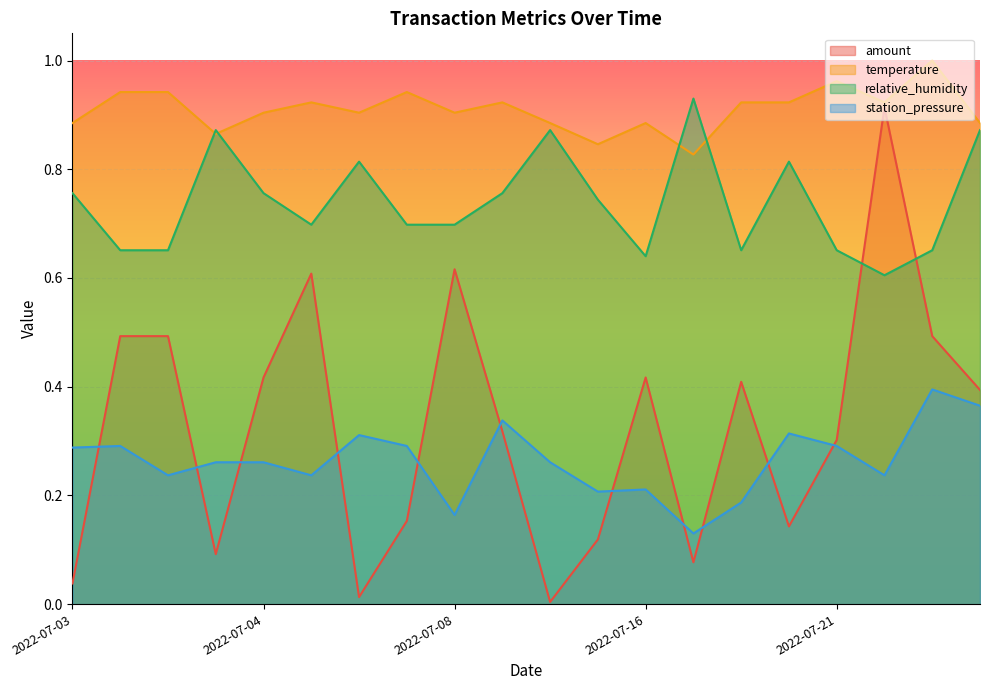

What is the total value across all series at 2022-07-03?

2.0